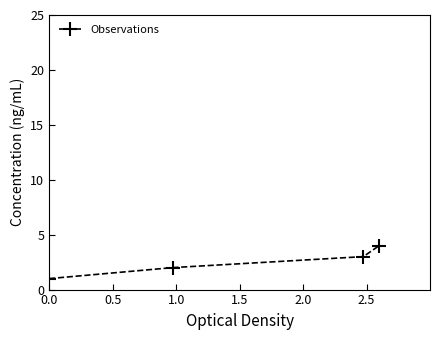

True or false: there are more than 0 points higher than both neighbors.

False